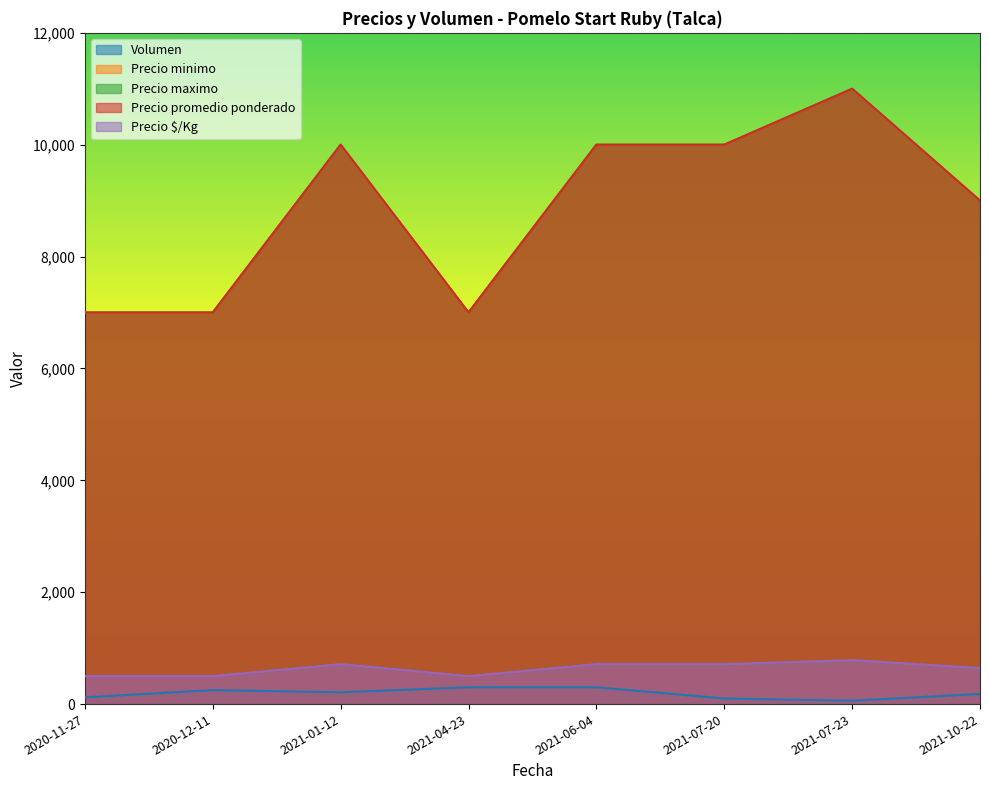

What is the lowest value of the Precio promedio ponderado series?

7000